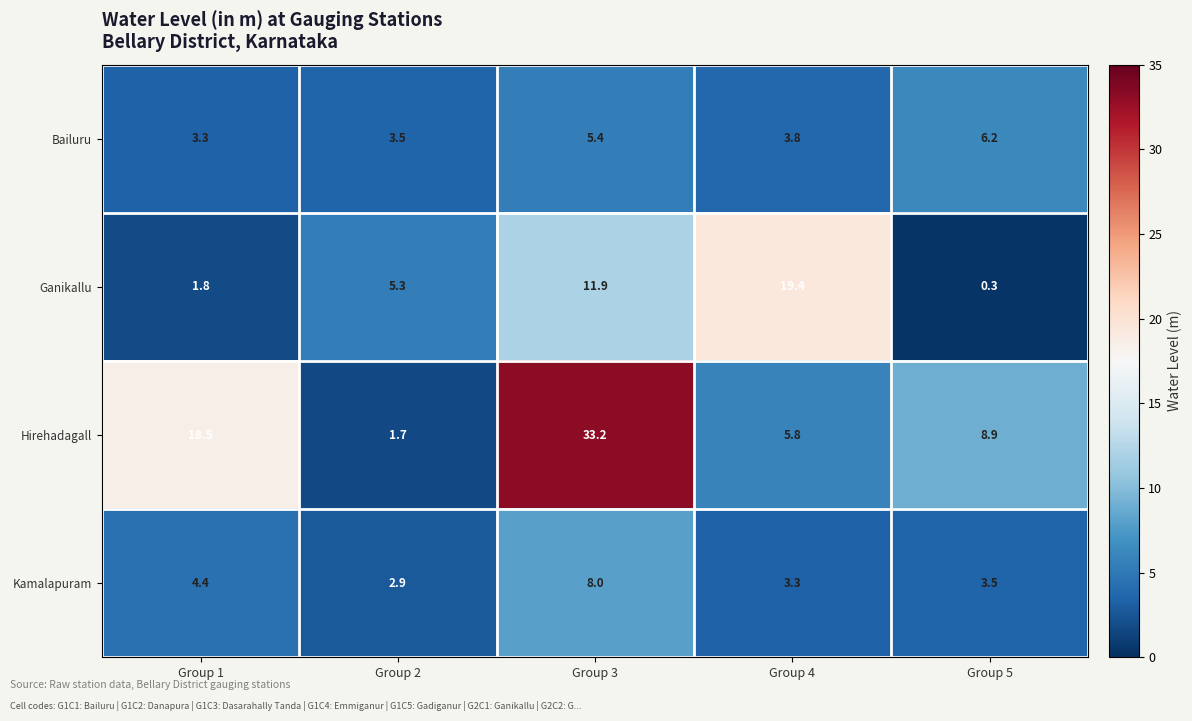

True or false: Hirehadagall has a value of 26.6 at Group 1.

False